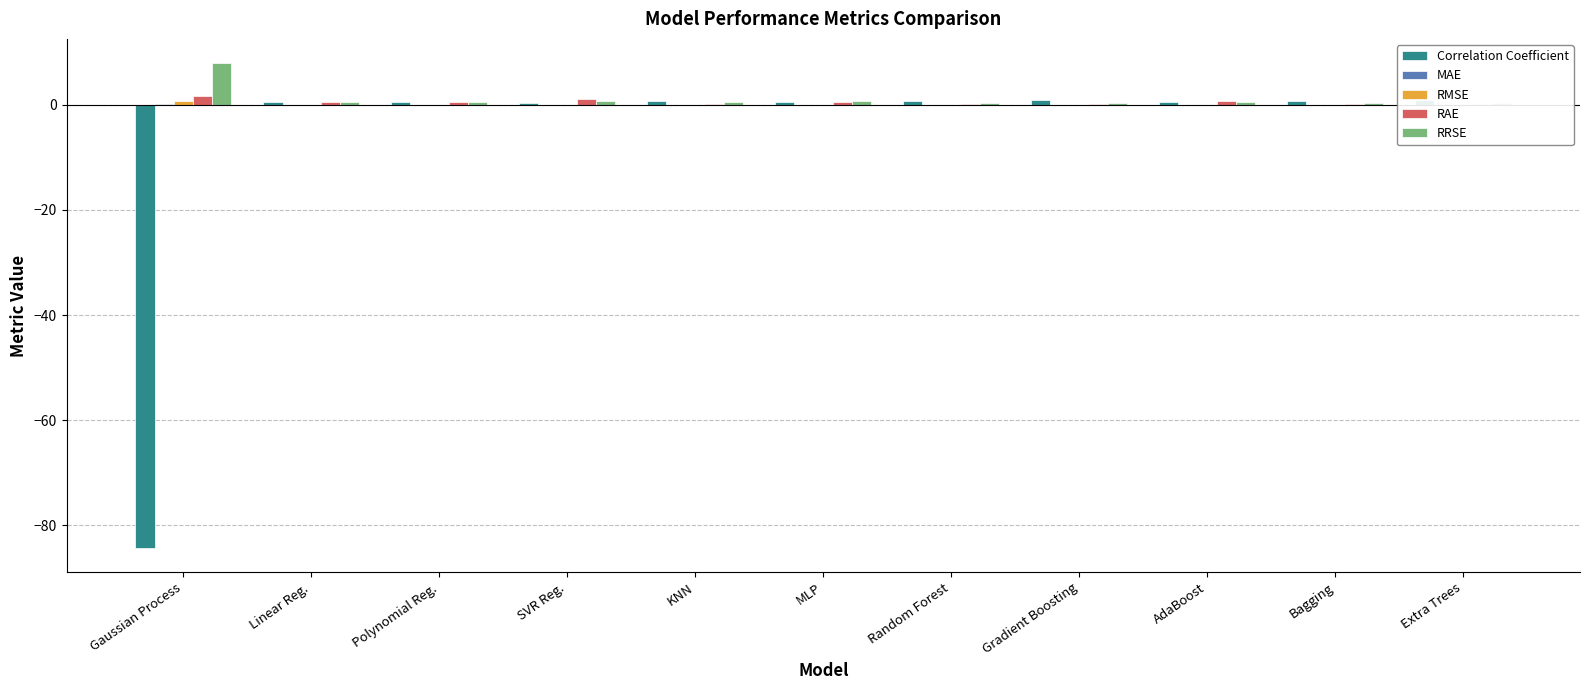

At which label does MAE reach its peak?

Gaussian Process